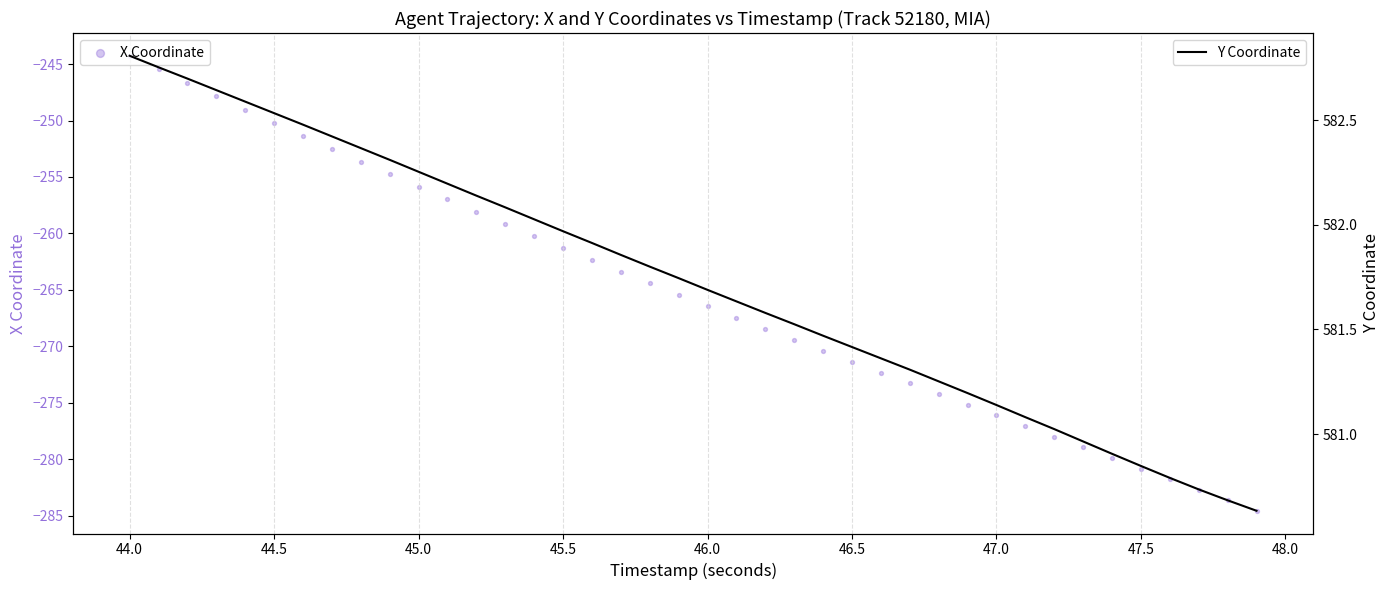

Is the value of X Coordinate at 22 greater than the value of Y Coordinate at 16?

No